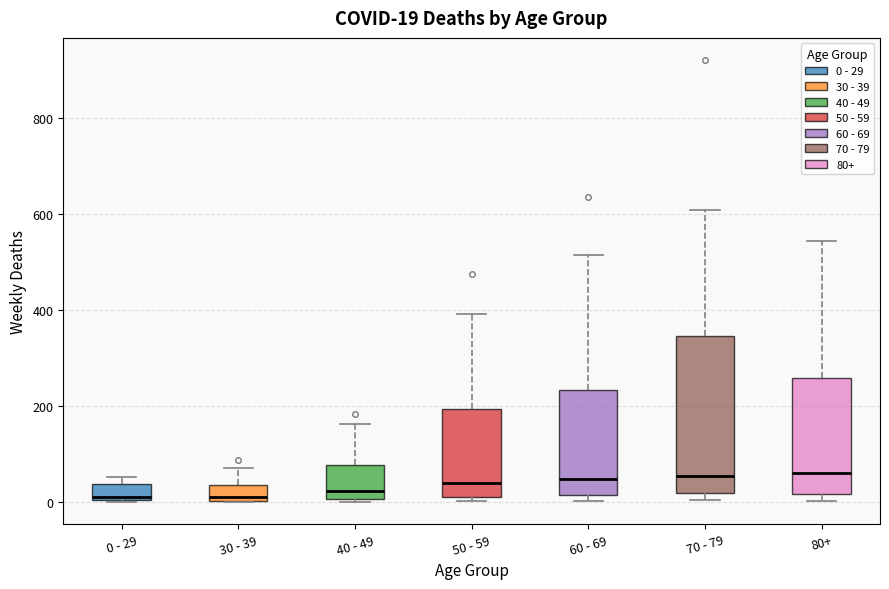

Which box is the tallest, from its lower edge to its upper edge?

70 - 79